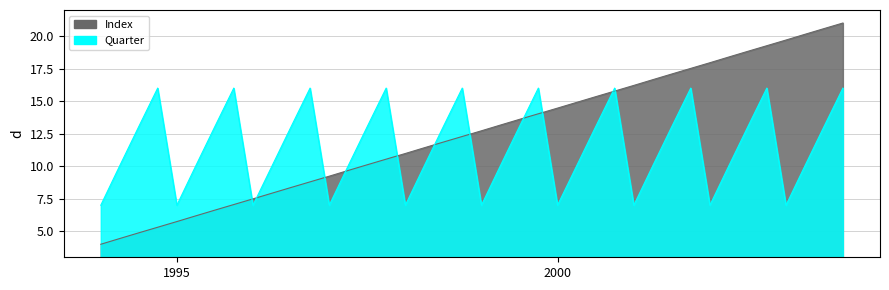

What position from the left is 1999-10-01?

24